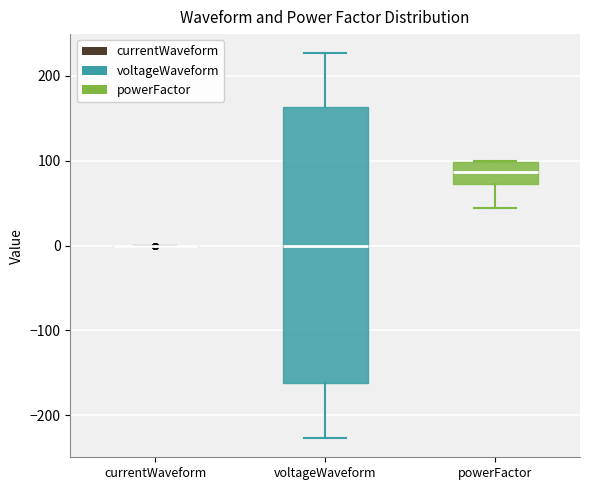

Comparing the boxes themselves (not the whiskers), which one is the tallest?

voltageWaveform